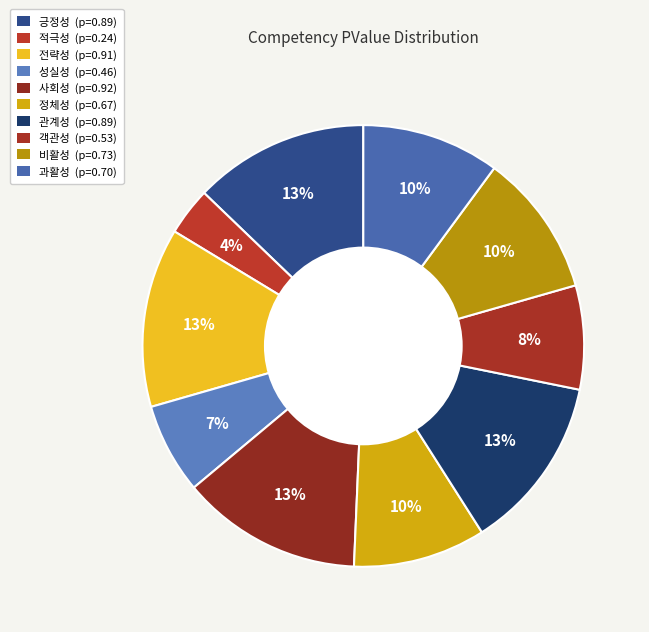

How many slices are in this pie chart?

10